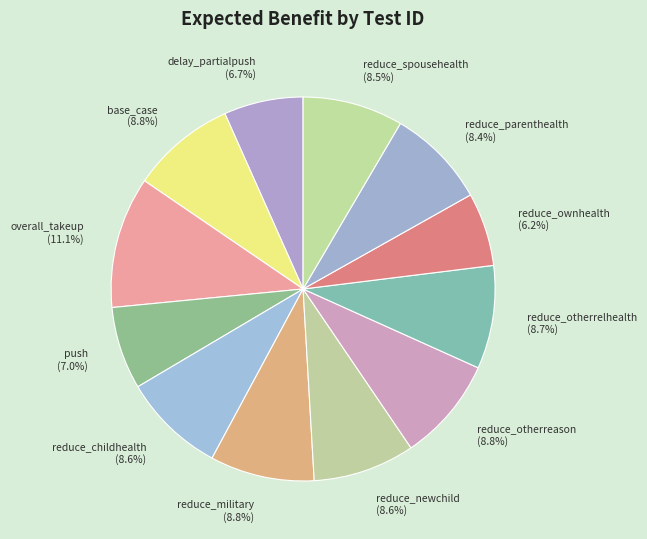

True or false: overall_takeup accounts for 11% of the total.

True